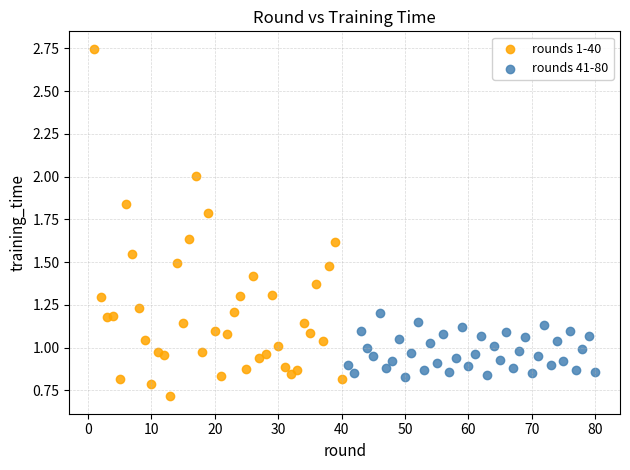

Which series contains the lowest Y value?

rounds 1-40